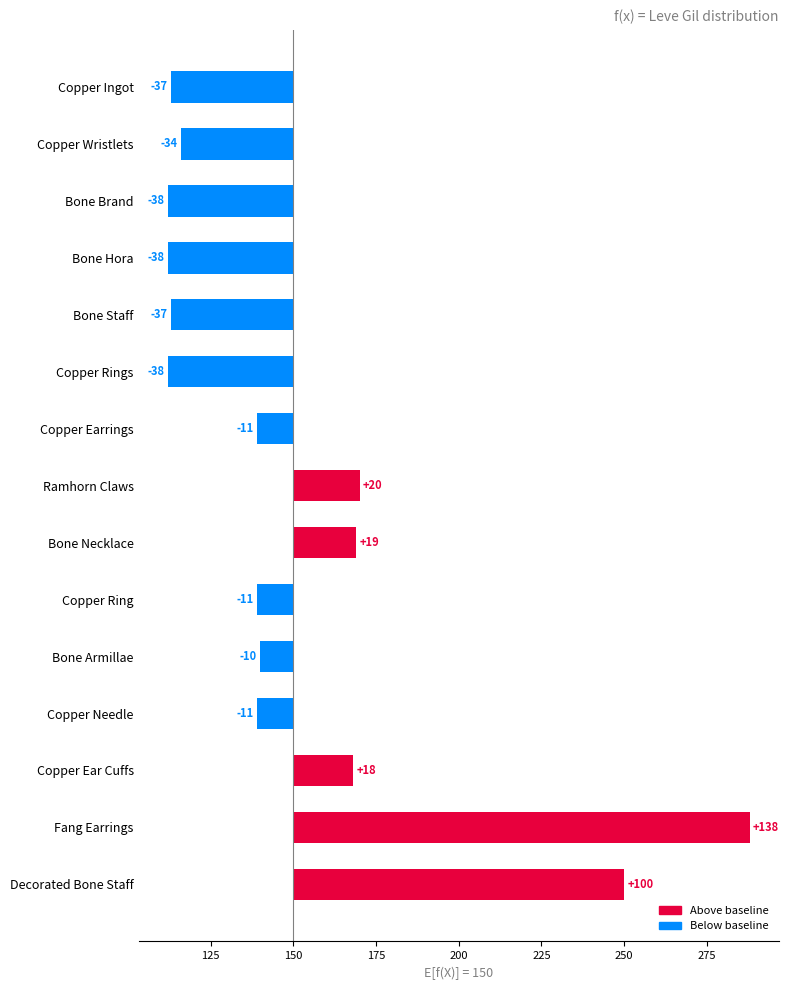

The value at Copper Ingot is -61. True or false?

False